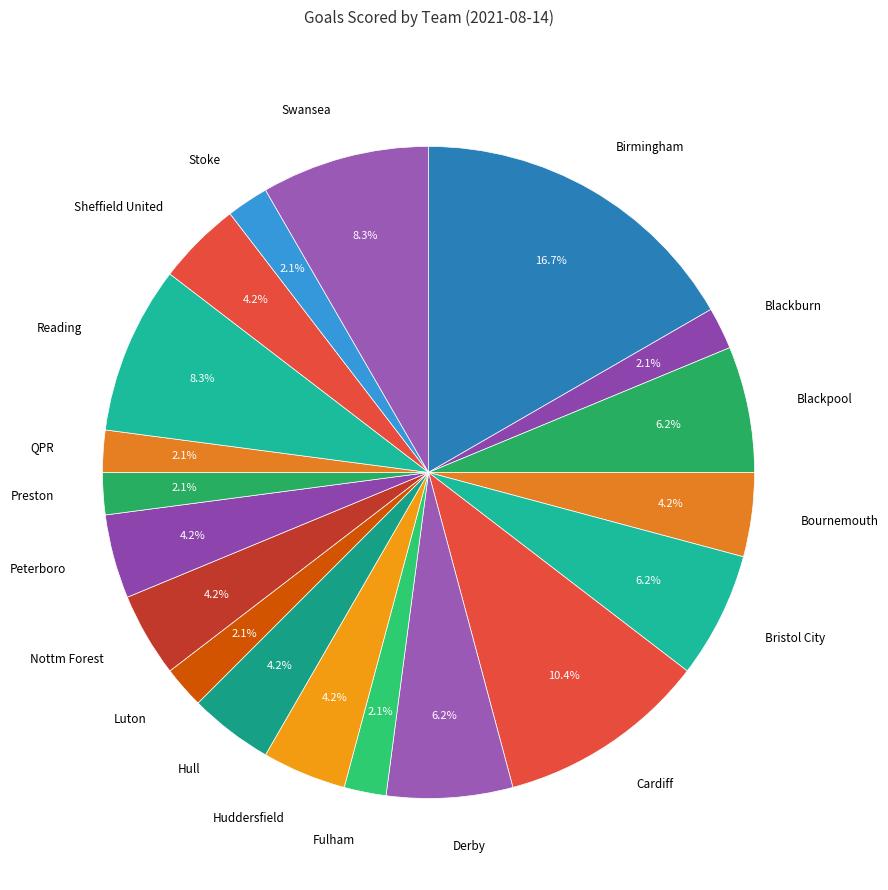

Does any single category account for the majority?

No